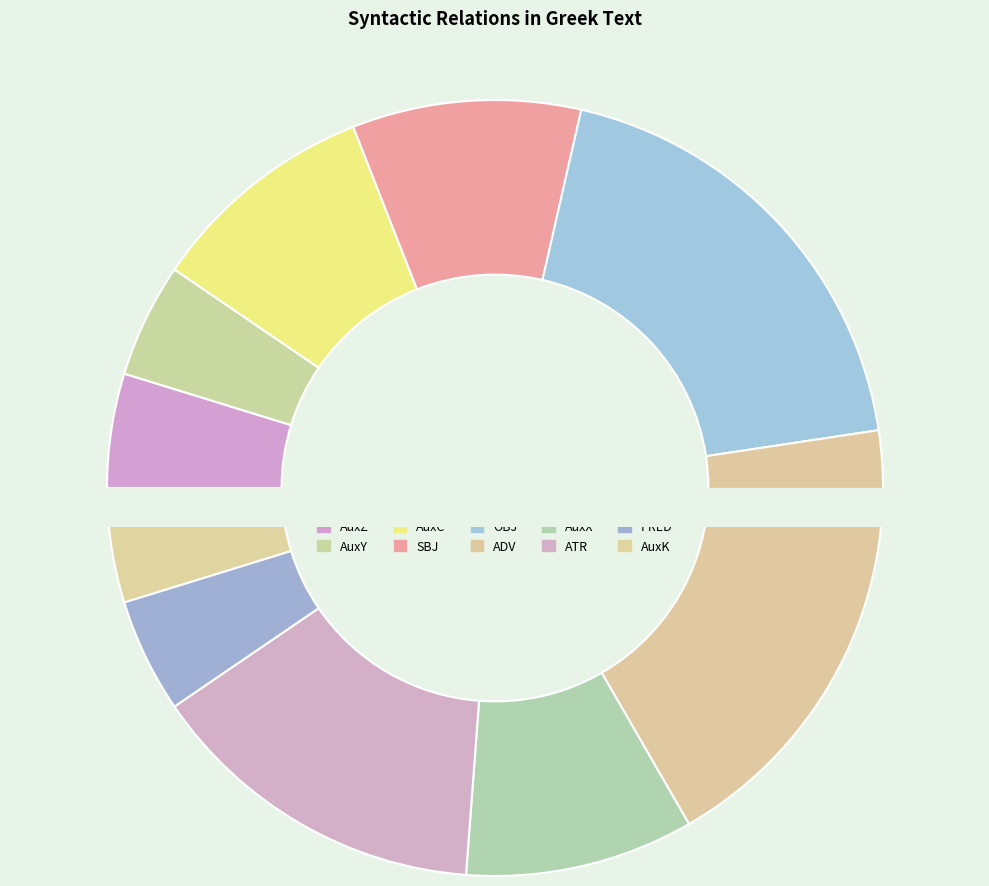

Is it true that AuxZ is 13% of the pie?

False